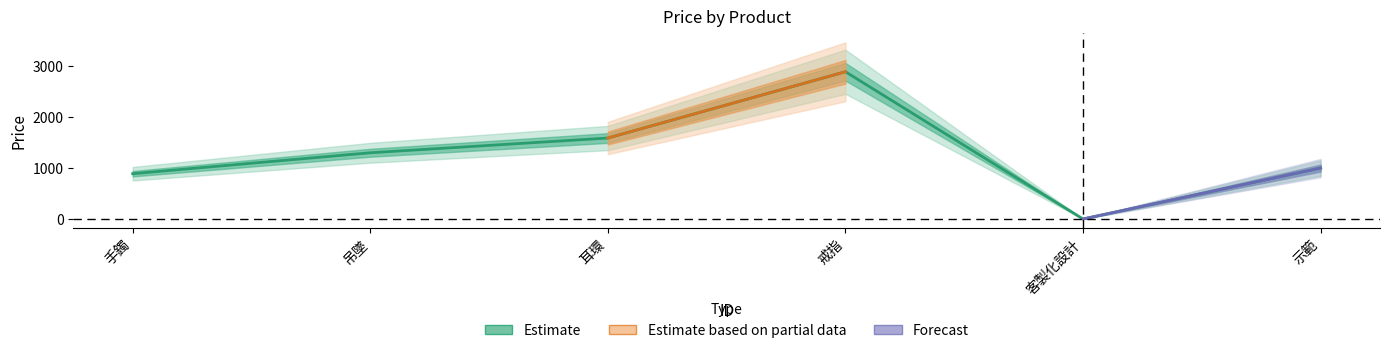

How many points are higher than both their immediate neighbors (excluding endpoints)?

1